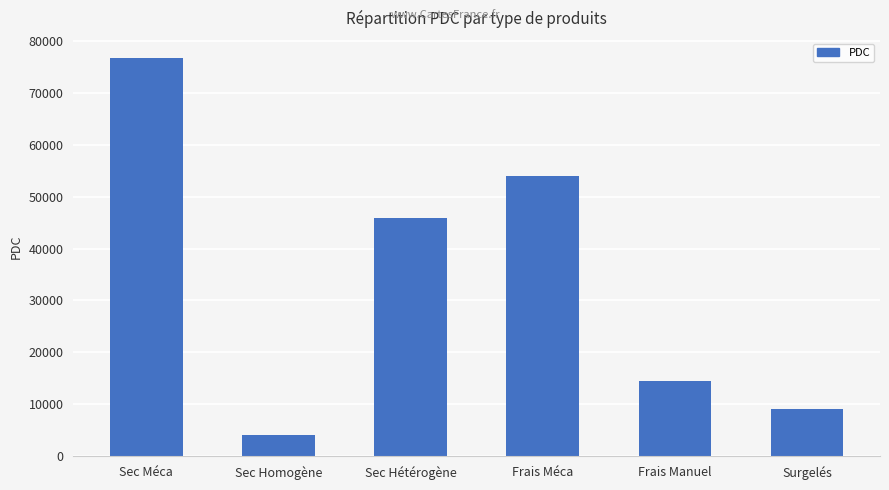

What is the sum of all values?

204193.6